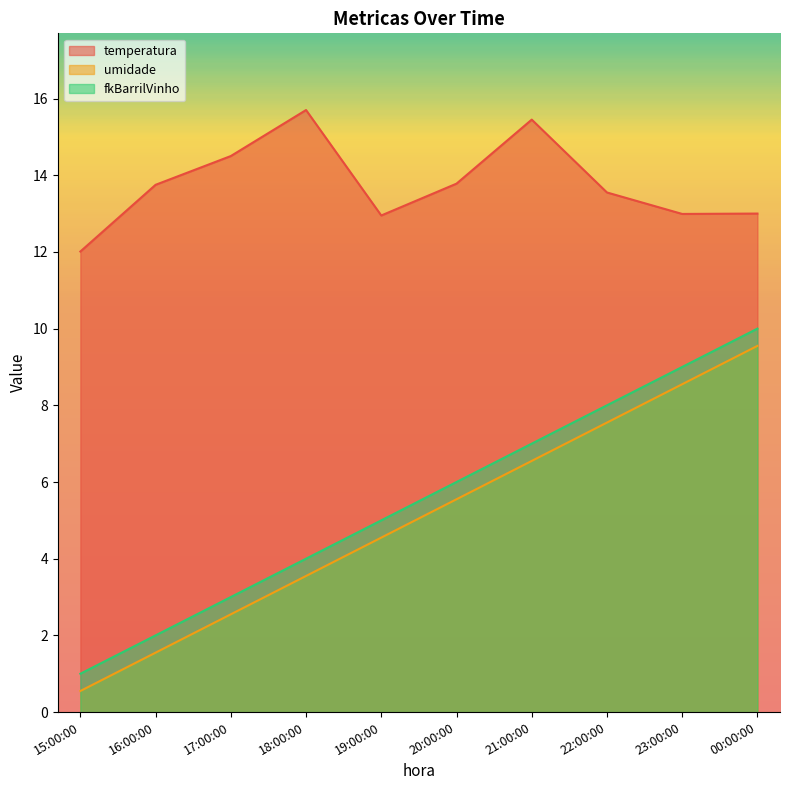

Reading left to right, list all the values displayed in this chart.

temperatura: 15:00:00=12.0	16:00:00=13.8	17:00:00=14.5	18:00:00=15.7	19:00:00=12.9	20:00:00=13.8	21:00:00=15.4	22:00:00=13.6	23:00:00=13.0	00:00:00=13.0
umidade: 15:00:00=0.6	16:00:00=1.6	17:00:00=2.5	18:00:00=3.5	19:00:00=4.5	20:00:00=5.5	21:00:00=6.5	22:00:00=7.5	23:00:00=8.6	00:00:00=9.6
fkBarrilVinho: 15:00:00=1.0	16:00:00=2.0	17:00:00=3.0	18:00:00=4.0	19:00:00=5.0	20:00:00=6.0	21:00:00=7.0	22:00:00=8.0	23:00:00=9.0	00:00:00=10.0